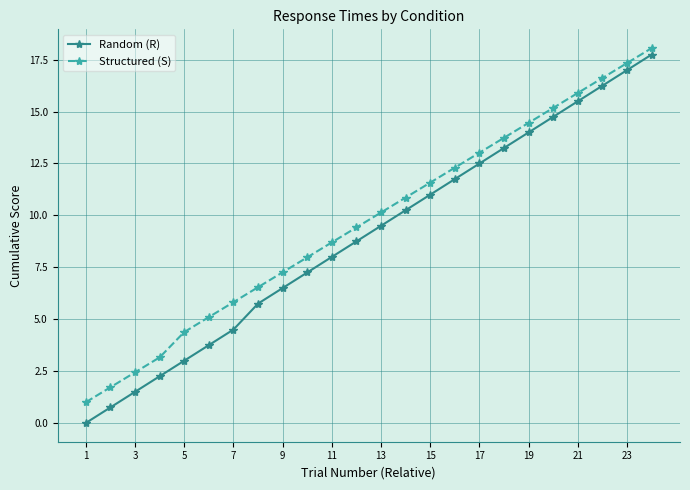

At how many categories does at least one series exceed 10?

12